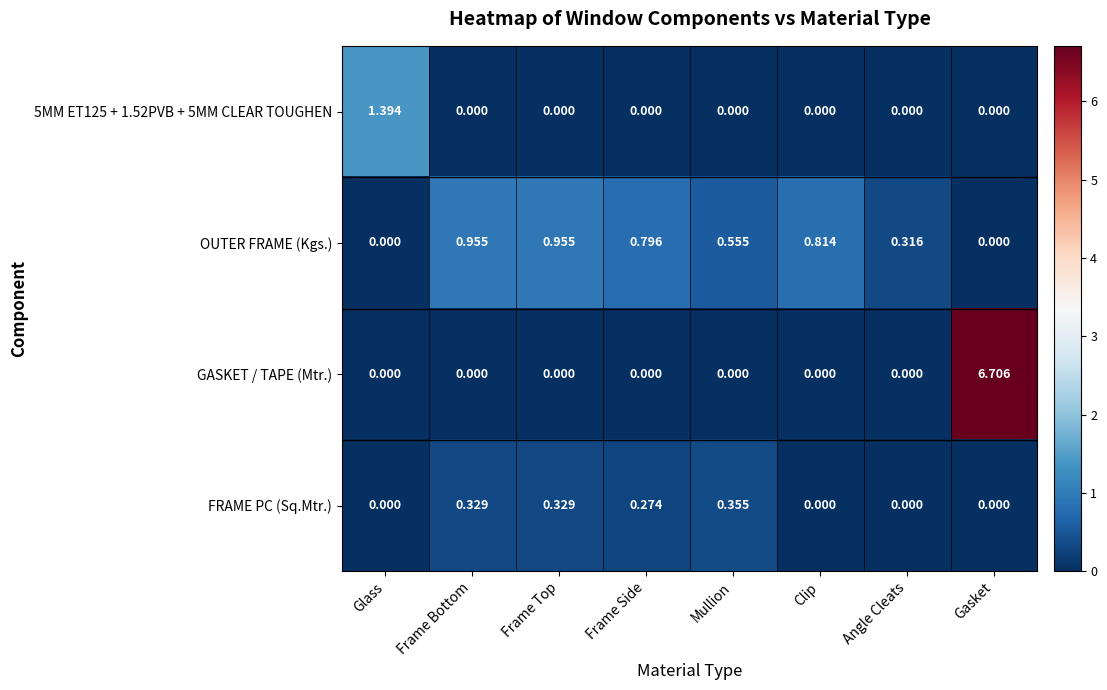

Which series has the widest spread of values?

GASKET / TAPE (Mtr.)